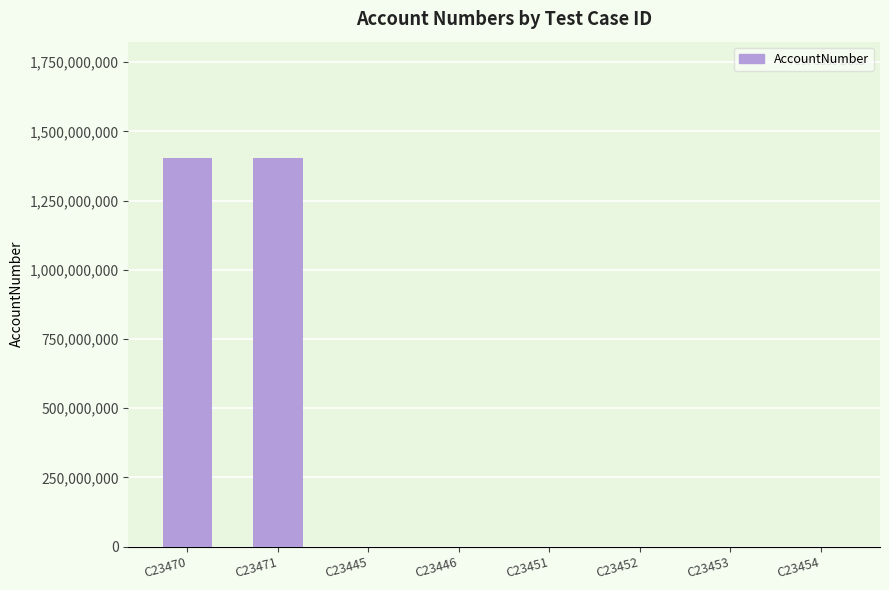

Count the values in the range 24450 to 1403410100.

8